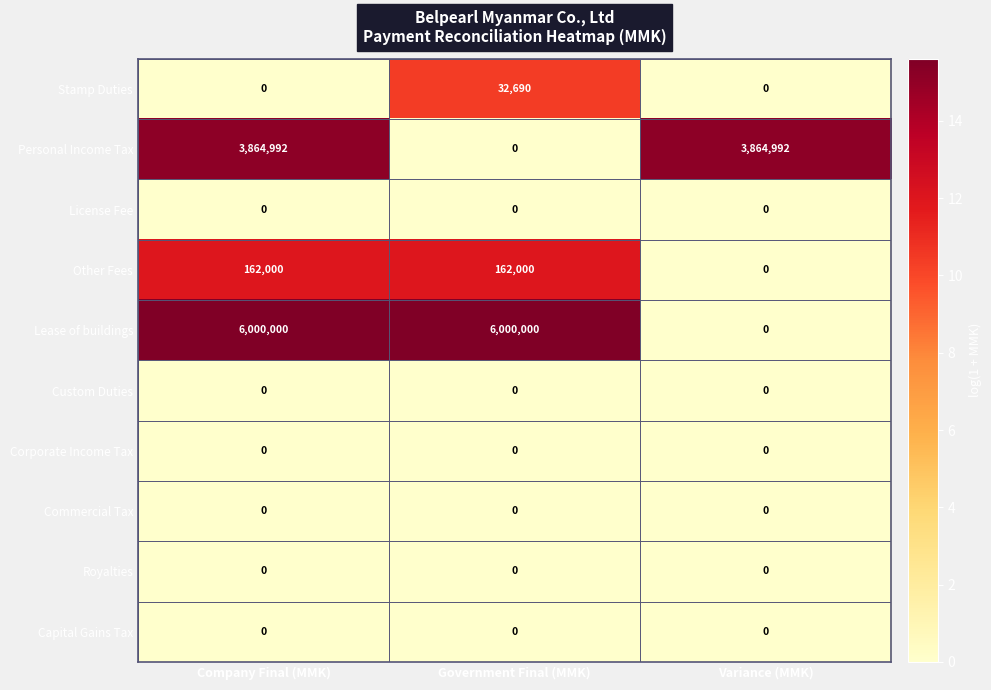

What is the average value of the Lease of buildings series?

4000000